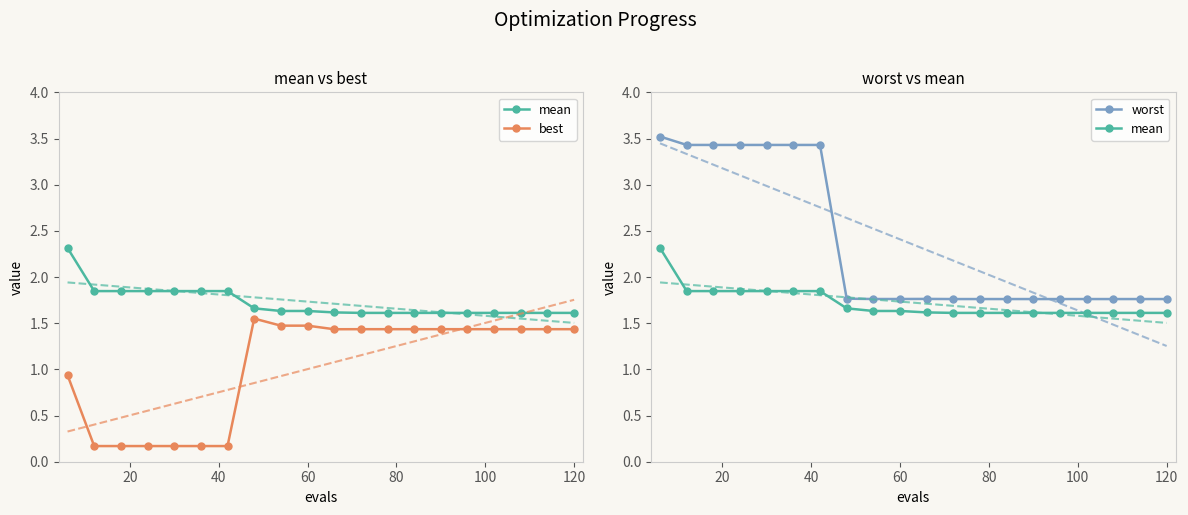

The best series shows 1.4 at 0. True or false?

False